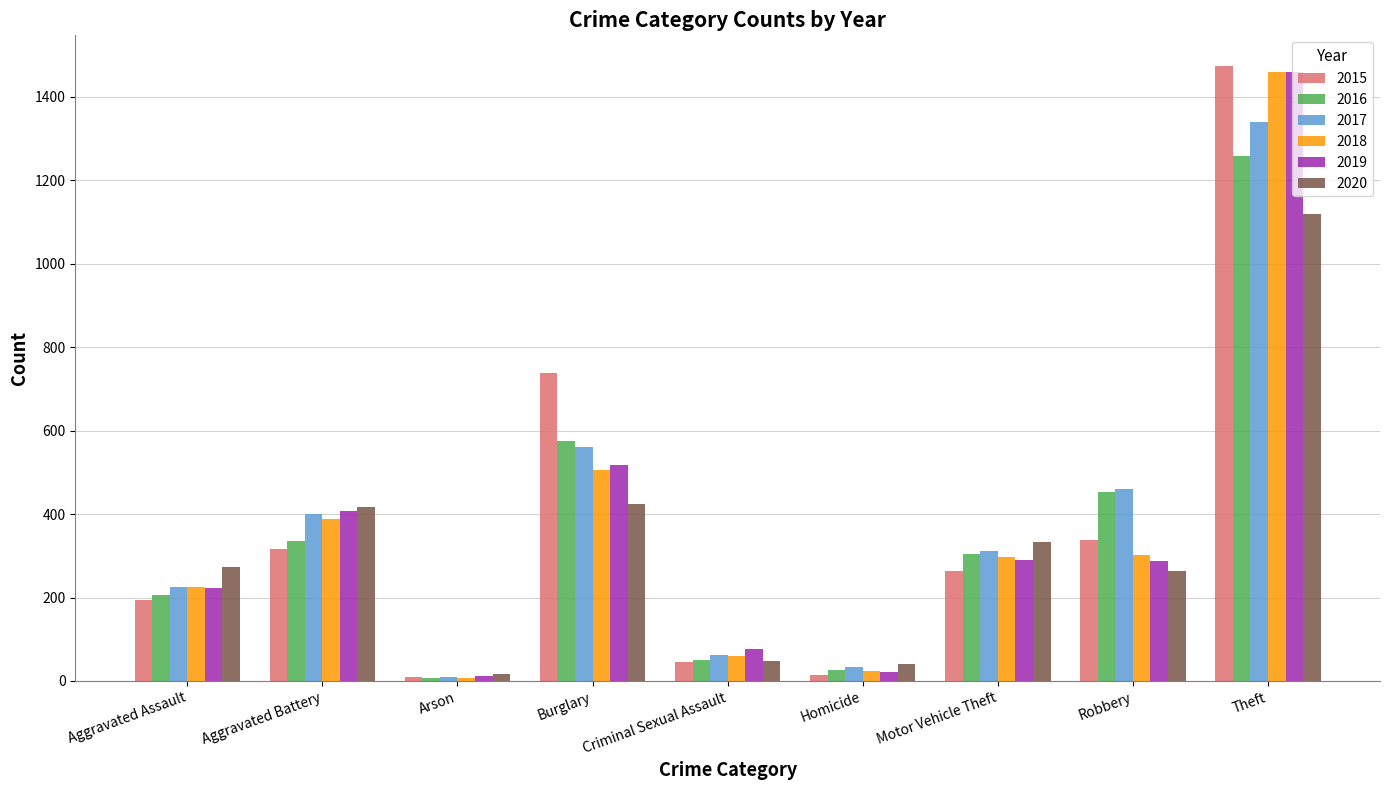

What is the highest value of the 2019 series?

1459